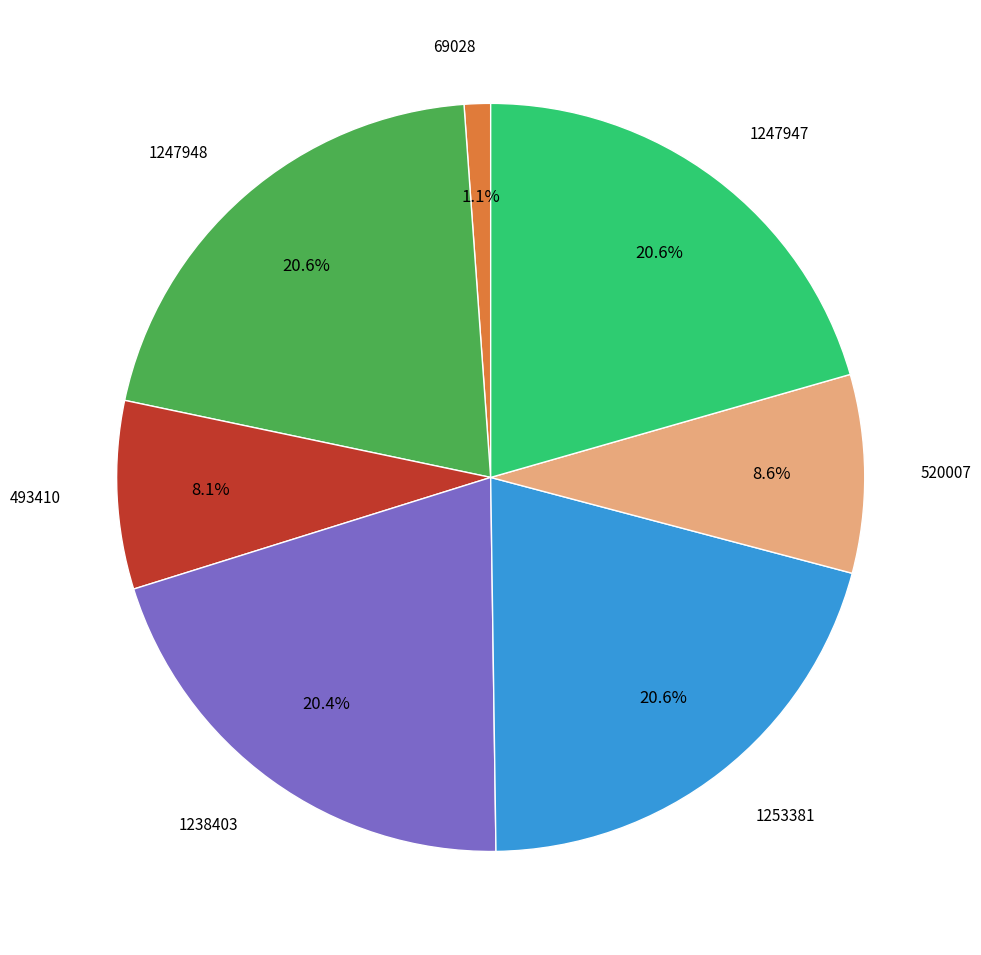

Is there a majority slice in this chart?

No